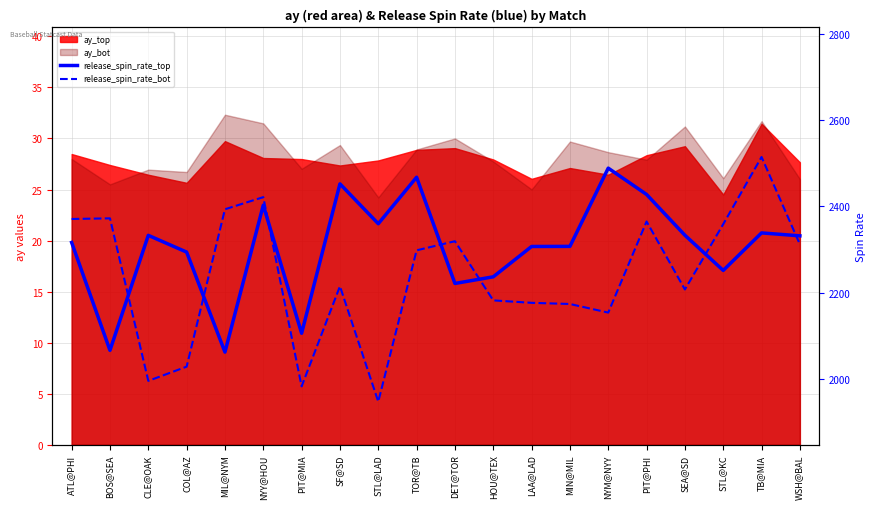

How many data points in release_spin_rate_top are above 2331?

10